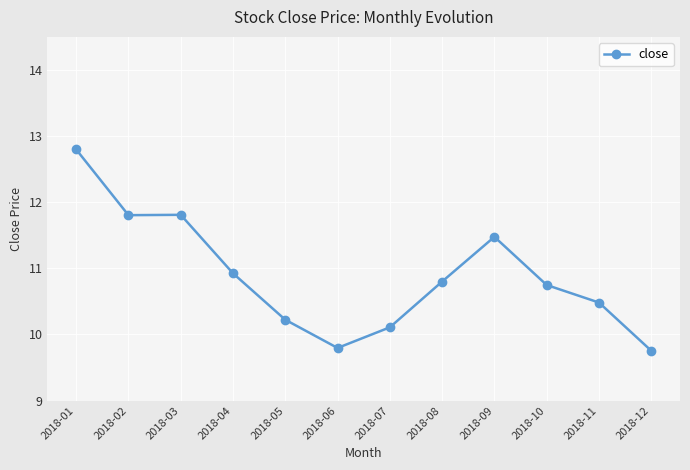

Reading left to right, list all the values displayed in this chart.

2018-01=12.8	2018-02=11.8	2018-03=11.8	2018-04=10.9	2018-05=10.2	2018-06=9.8	2018-07=10.1	2018-08=10.8	2018-09=11.5	2018-10=10.7	2018-11=10.5	2018-12=9.8